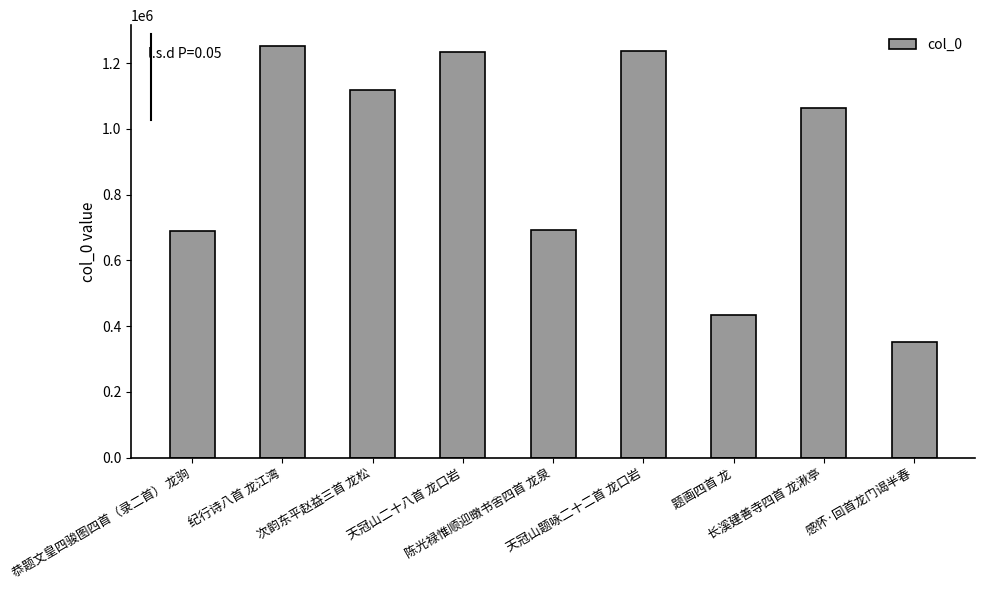

What is the label of the 2nd bar from the right?

长溪建善寺四首 龙湫亭